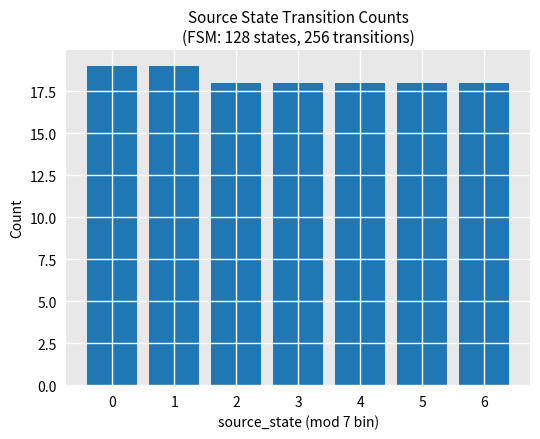

What is the greatest value displayed?

19